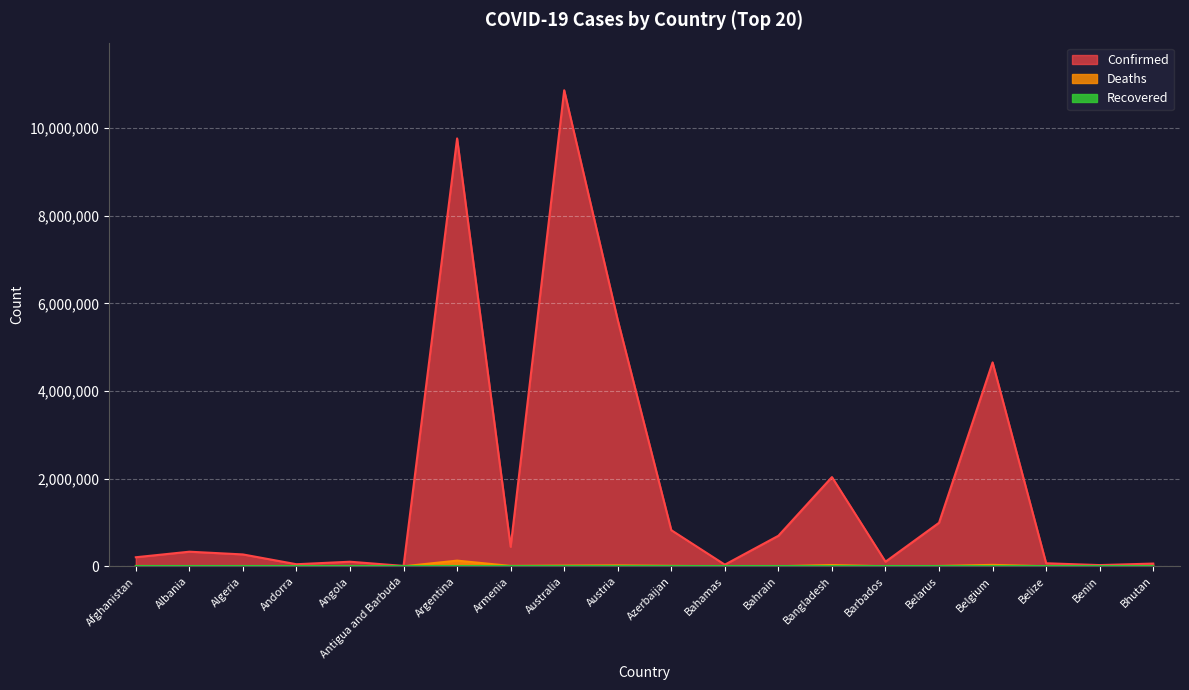

True or false: Deaths has more than 1 points higher than both neighbors.

True